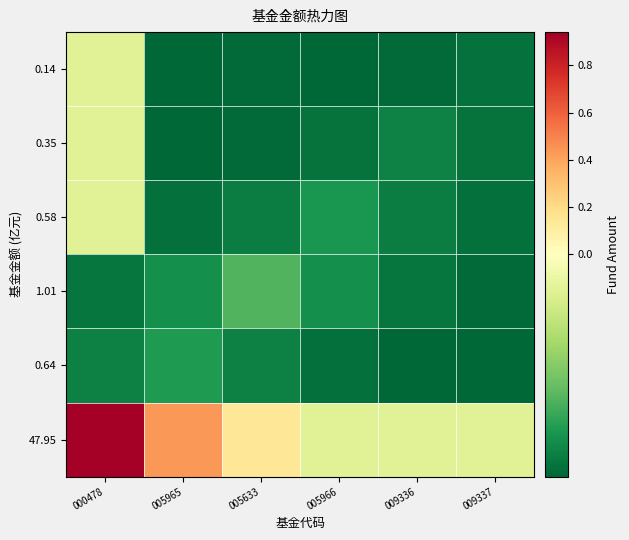

Reading right to left, list all the values displayed in this chart.

47.95: 009337=-0.0	009336=-0.0	005966=-0.0	005633=0.1	005965=0.4	000478=0.9
0.64: 009337=-0.1	009336=-0.1	005966=-0.1	005633=-0.1	005965=-0.0	000478=-0.1
1.01: 009337=-0.1	009336=-0.1	005966=-0.0	005633=-0.0	005965=-0.0	000478=-0.1
0.58: 009337=-0.1	009336=-0.1	005966=-0.0	005633=-0.1	005965=-0.1	000478=-0.0
0.35: 009337=-0.1	009336=-0.1	005966=-0.1	005633=-0.1	005965=-0.1	000478=-0.0
0.14: 009337=-0.1	009336=-0.1	005966=-0.1	005633=-0.1	005965=-0.1	000478=-0.0